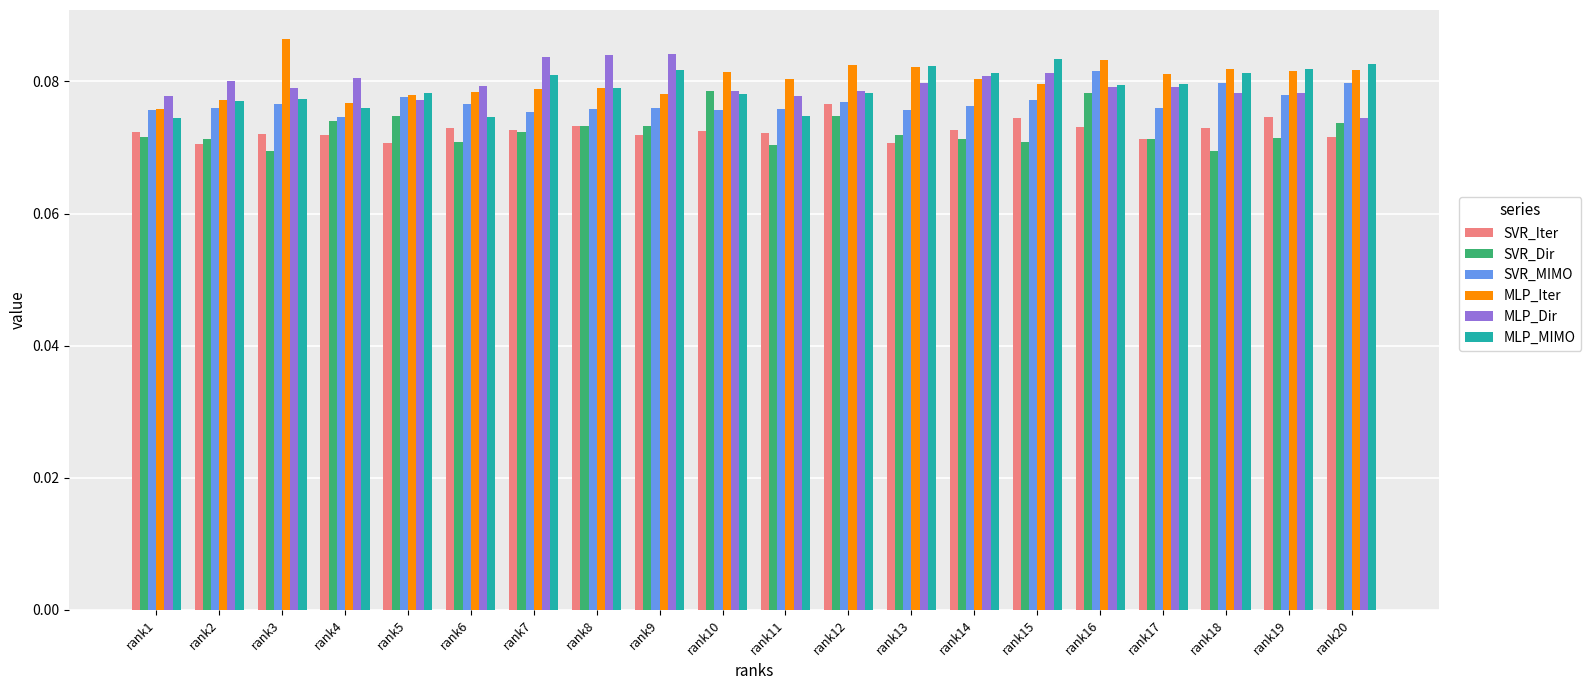

What is the total value across all series at rank9?

0.5